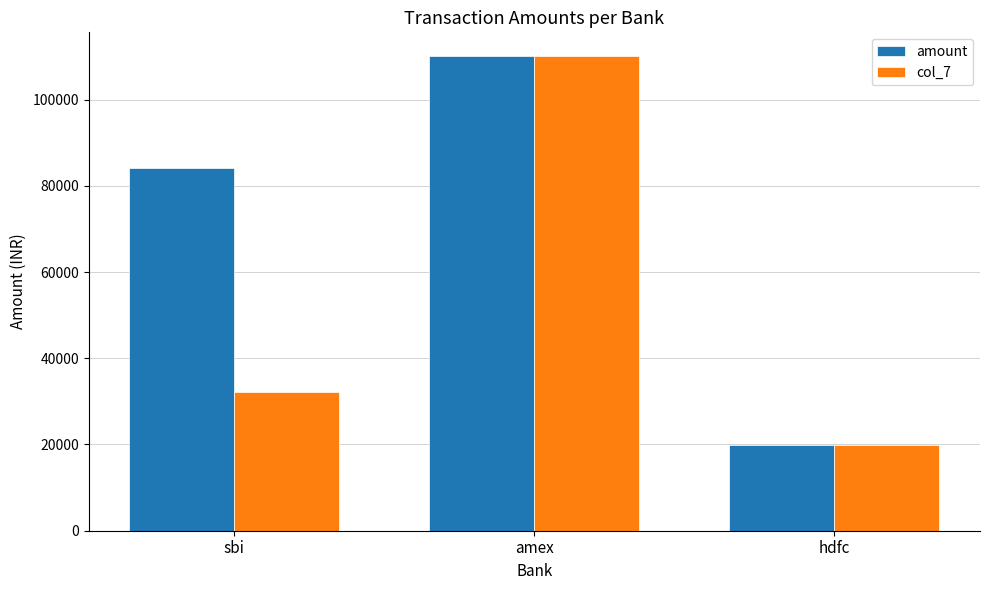

What value does the amount series have at sbi?

84188